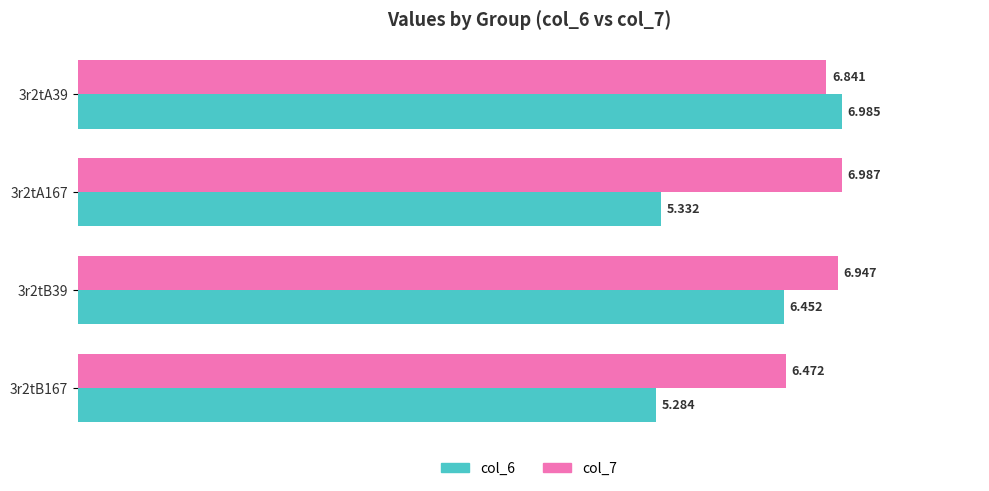

Is the value of col_7 at 3r2tA39 greater than the value of col_6 at 3r2tA39?

No